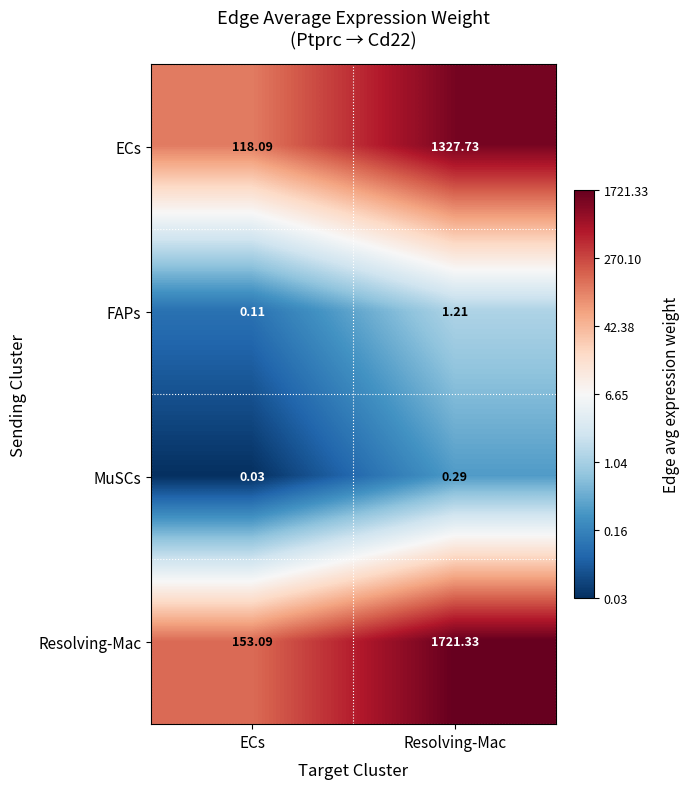

Where is Resolving-Mac nearest to the value 937?

ECs